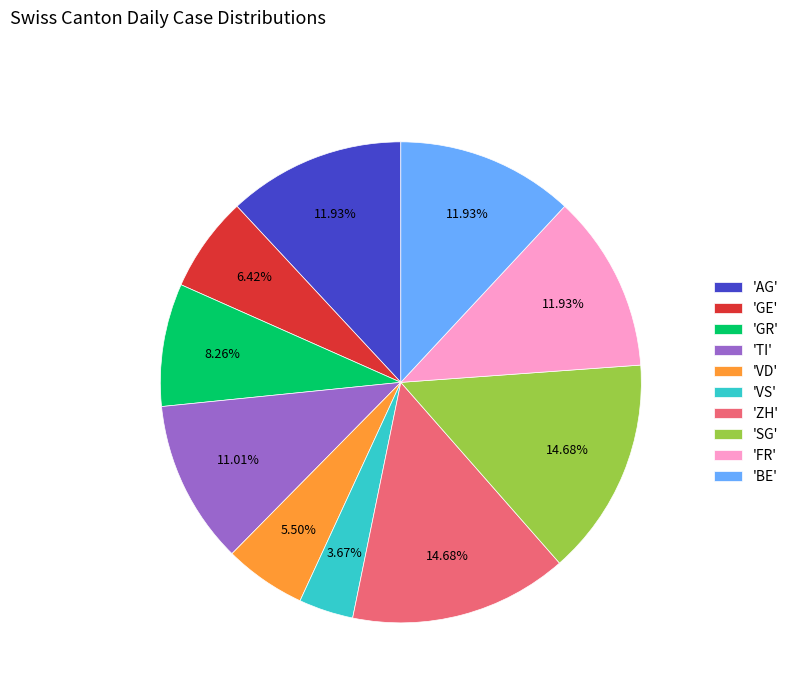

What is the smallest slice in the pie chart?

'VS'